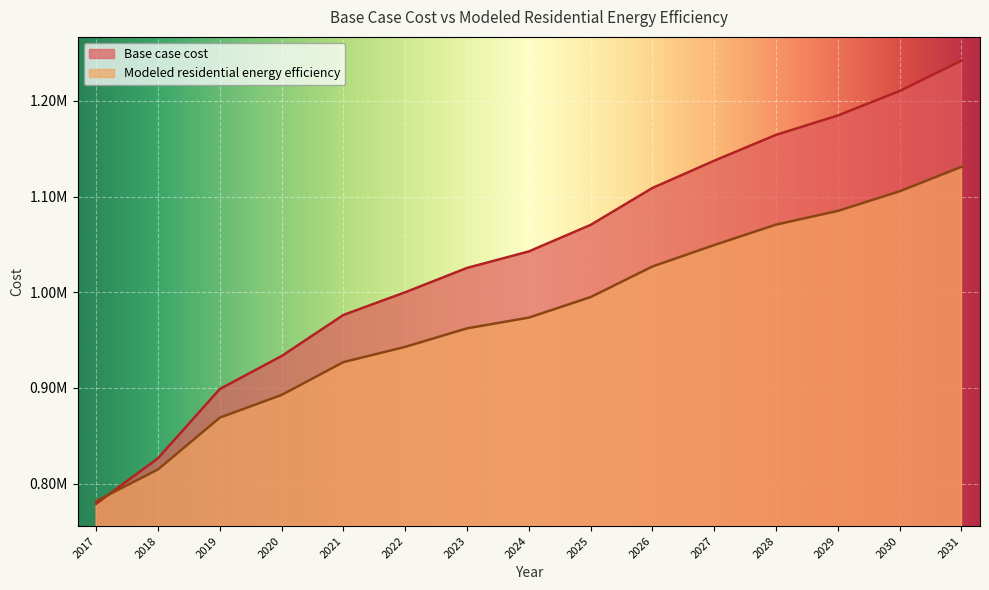

How many times do Modeled residential energy efficiency and Base case cost cross each other?

1